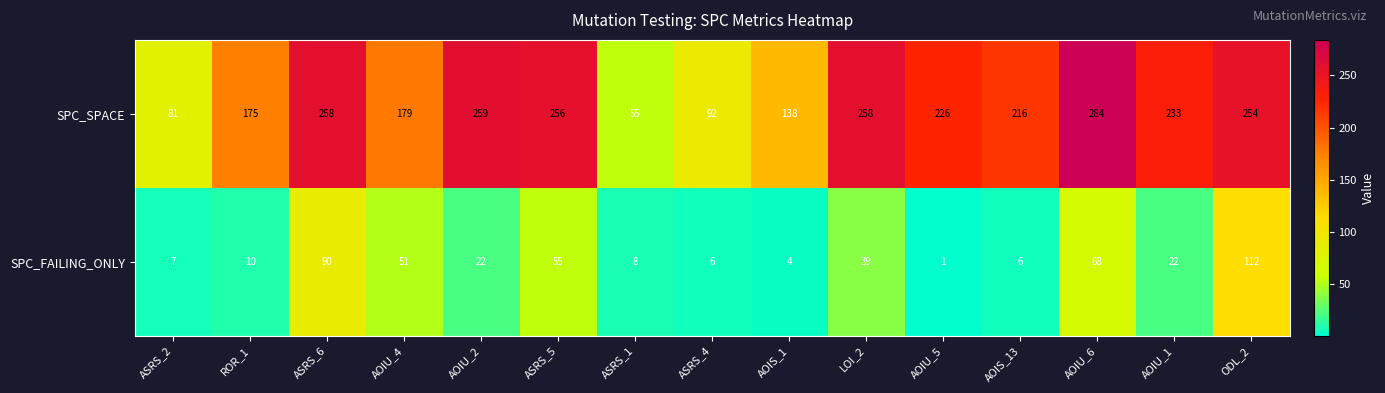

What is the sum of the SPC_SPACE values at ASRS_6 and AOIU_5?

484